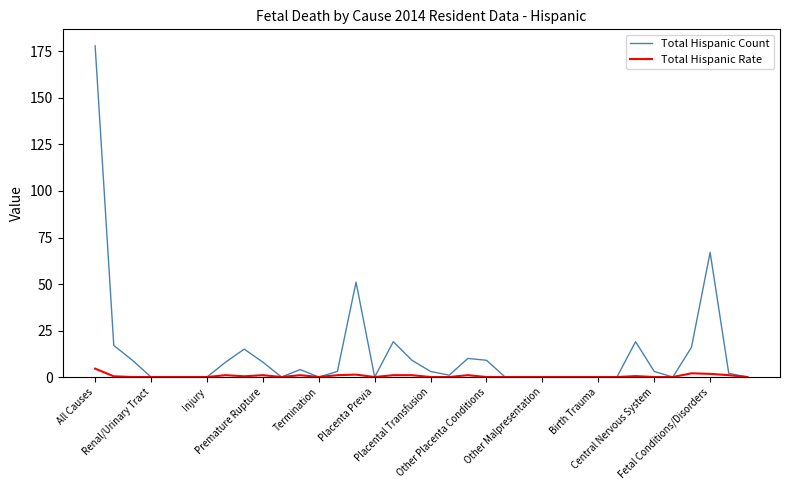

Which series has the widest spread of values?

Total Hispanic Count